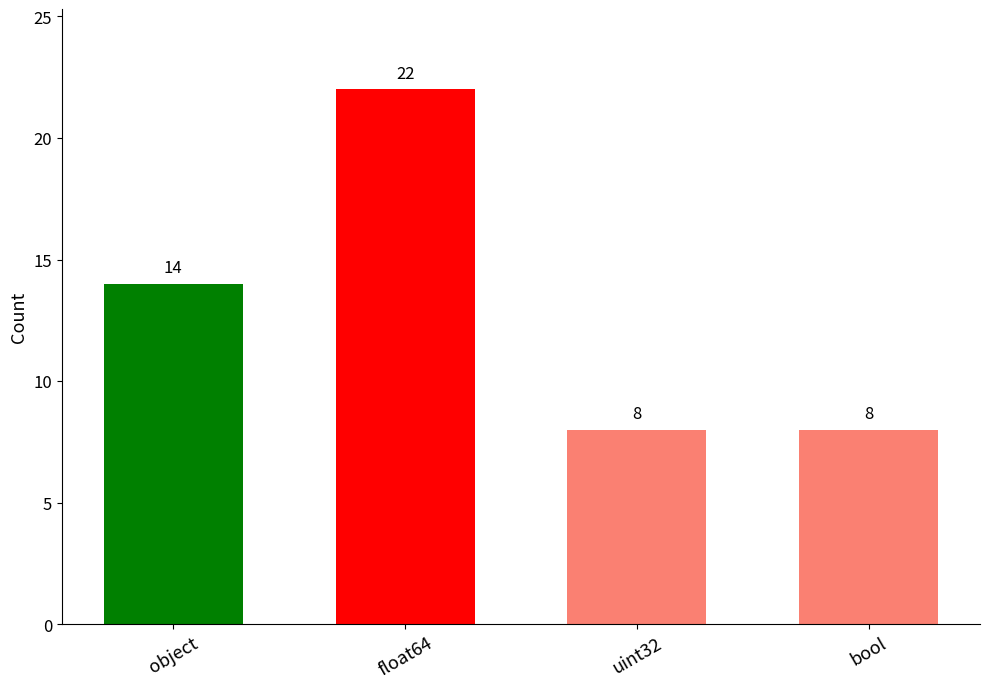

What is the label of the 1st bar from the right?

bool